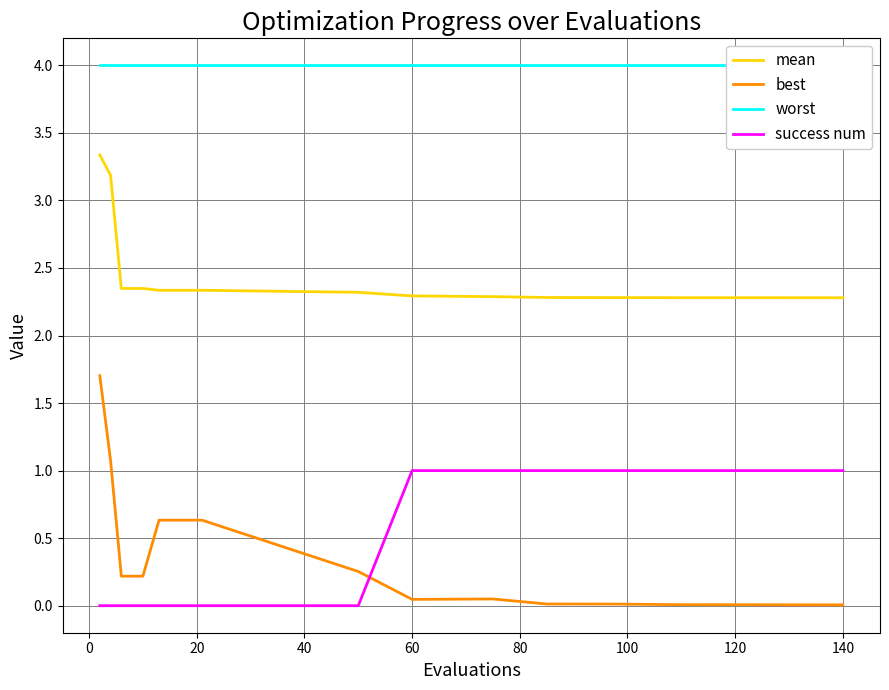

True or false: mean and best cross at least once.

False